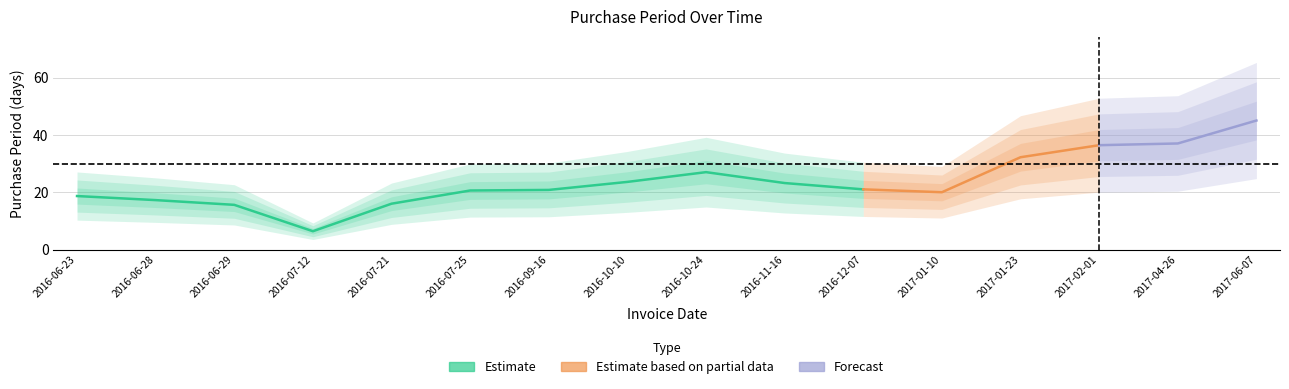

Is this an area chart (filled region under the line)?

No